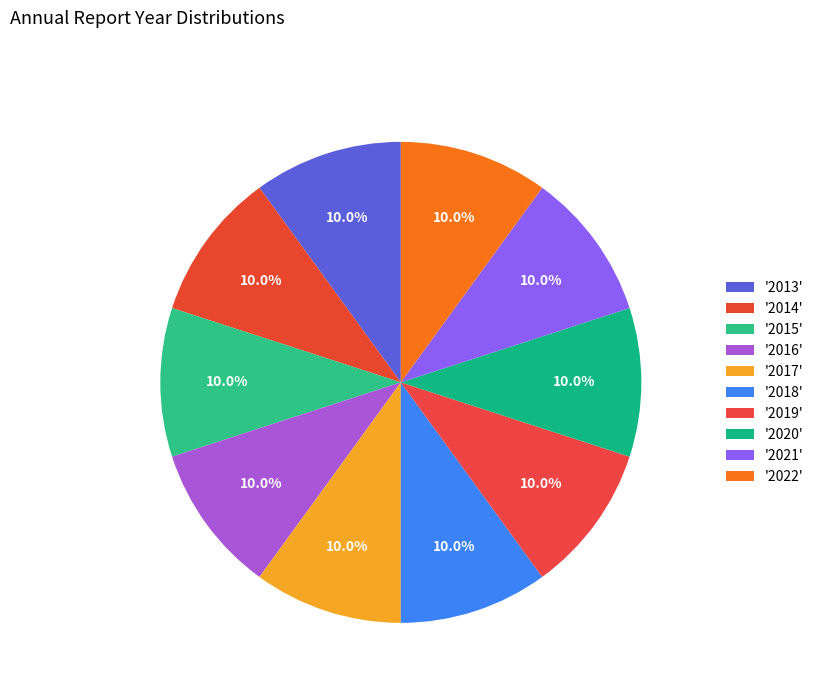

What is the smallest slice in the pie chart?

2013